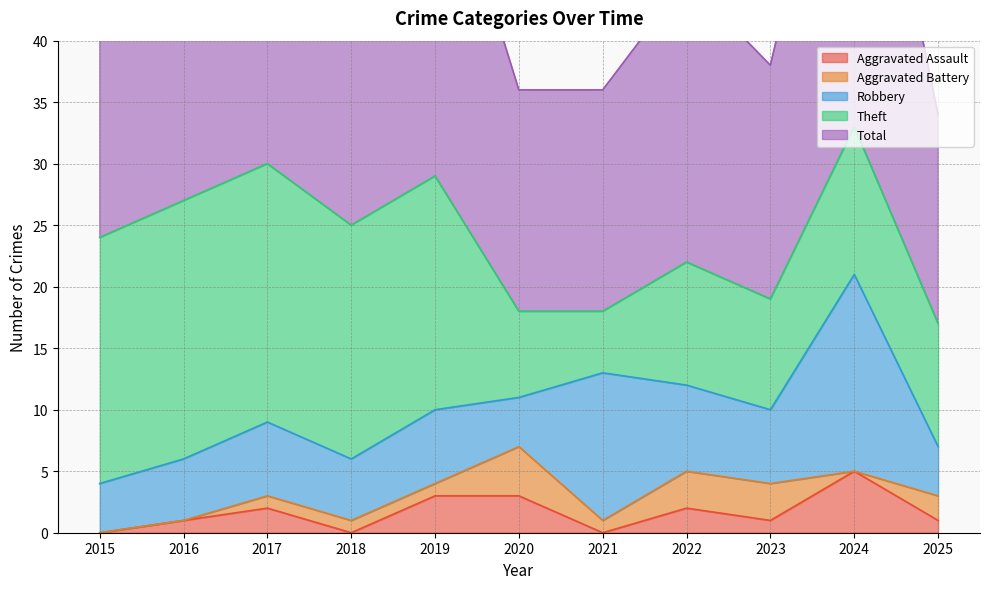

What is the difference between the maximum and second lowest values in the Aggravated Assault series?

5